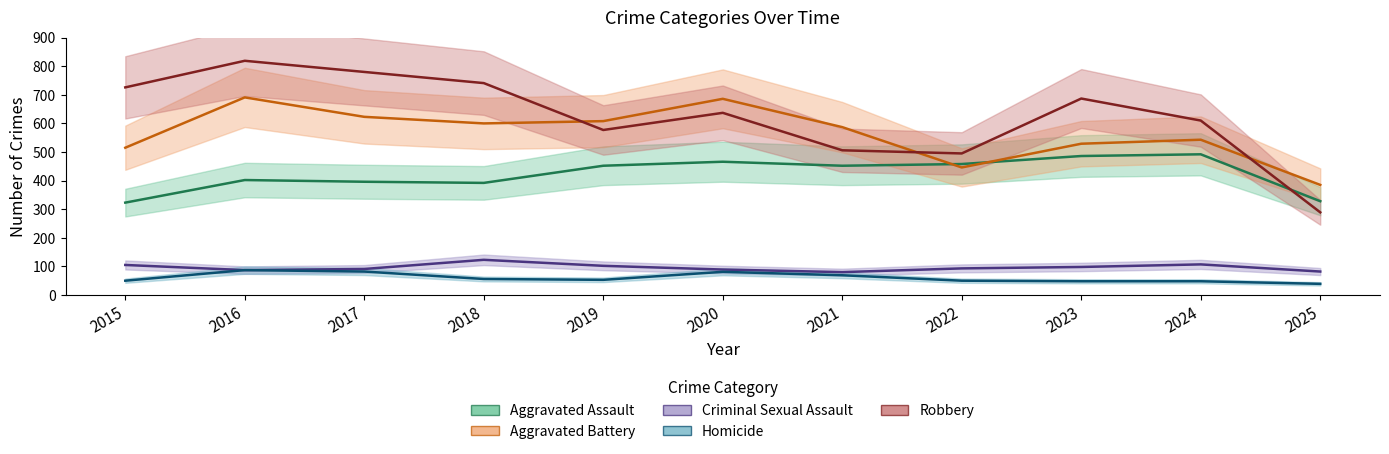

What is the lowest value of the Aggravated Assault series?

323